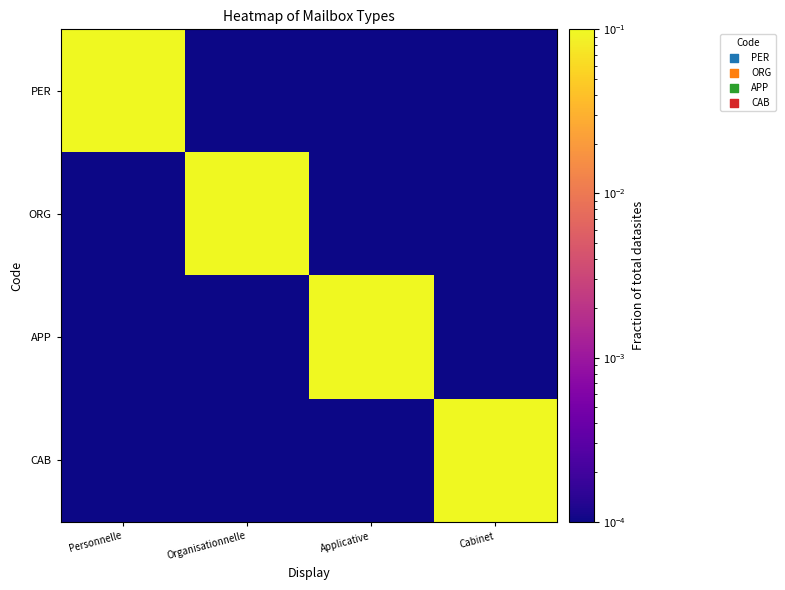

Reading left to right, extract all data points from this chart.

PER: Personnelle=1.0	Organisationnelle=0.0	Applicative=0.0	Cabinet=0.0
ORG: Personnelle=0.0	Organisationnelle=1.0	Applicative=0.0	Cabinet=0.0
APP: Personnelle=0.0	Organisationnelle=0.0	Applicative=1.0	Cabinet=0.0
CAB: Personnelle=0.0	Organisationnelle=0.0	Applicative=0.0	Cabinet=1.0